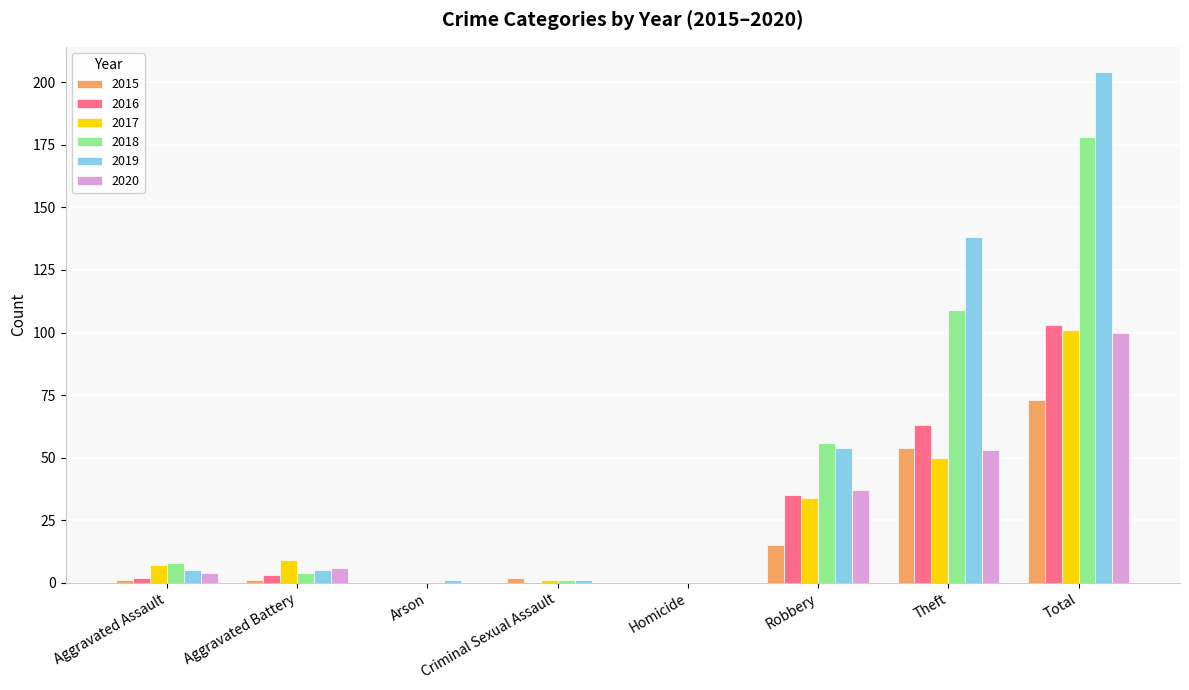

What are all the series names shown in the legend?

2015, 2016, 2017, 2018, 2019, 2020